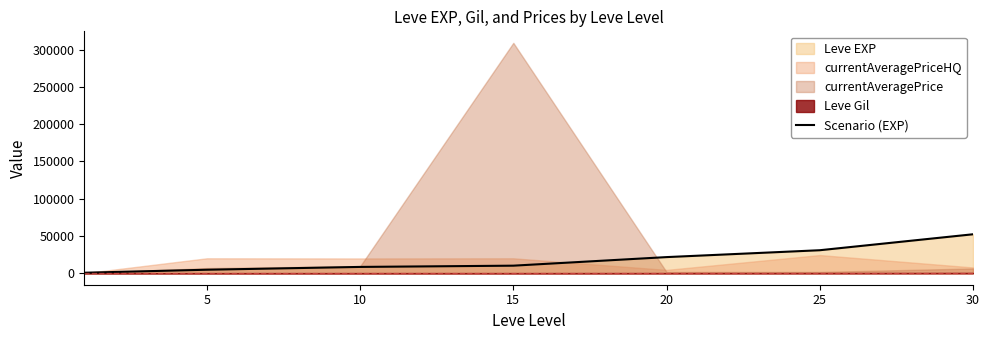

What is the average value?

18351